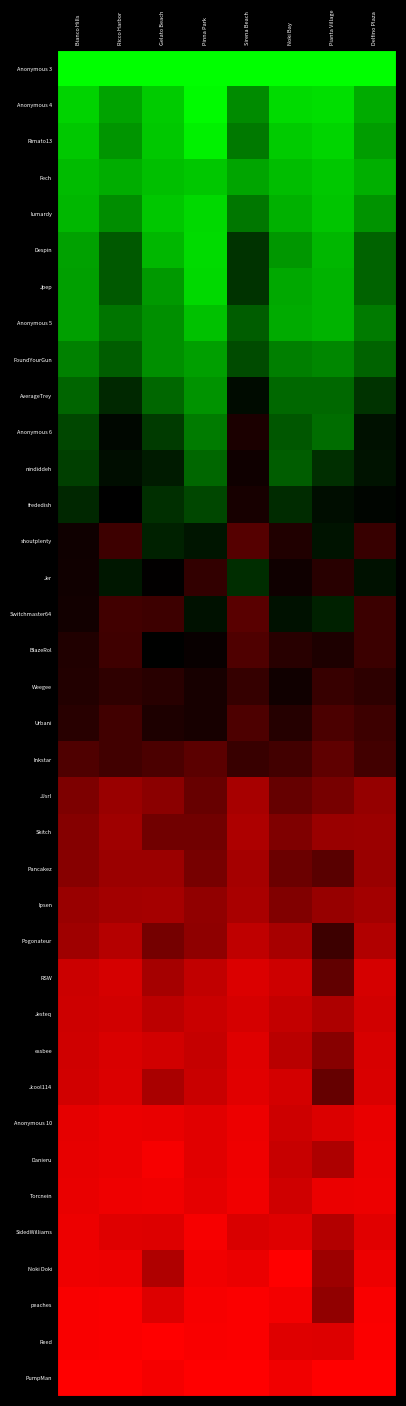

What is the difference between the highest and lowest values at Ricco Harbor?

2.0